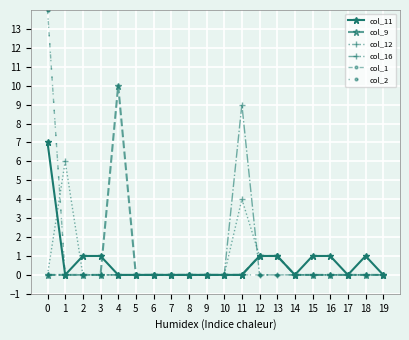

The col_12 series shows 0 at 17. True or false?

True